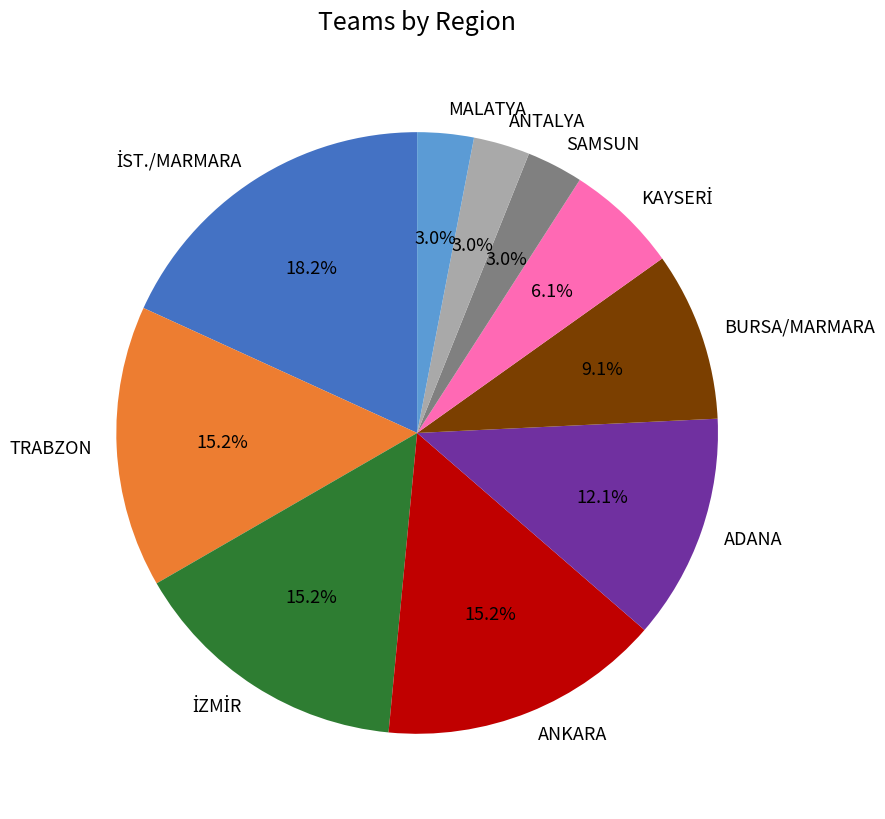

What percentage is NOT represented by TRABZON?

84.8%